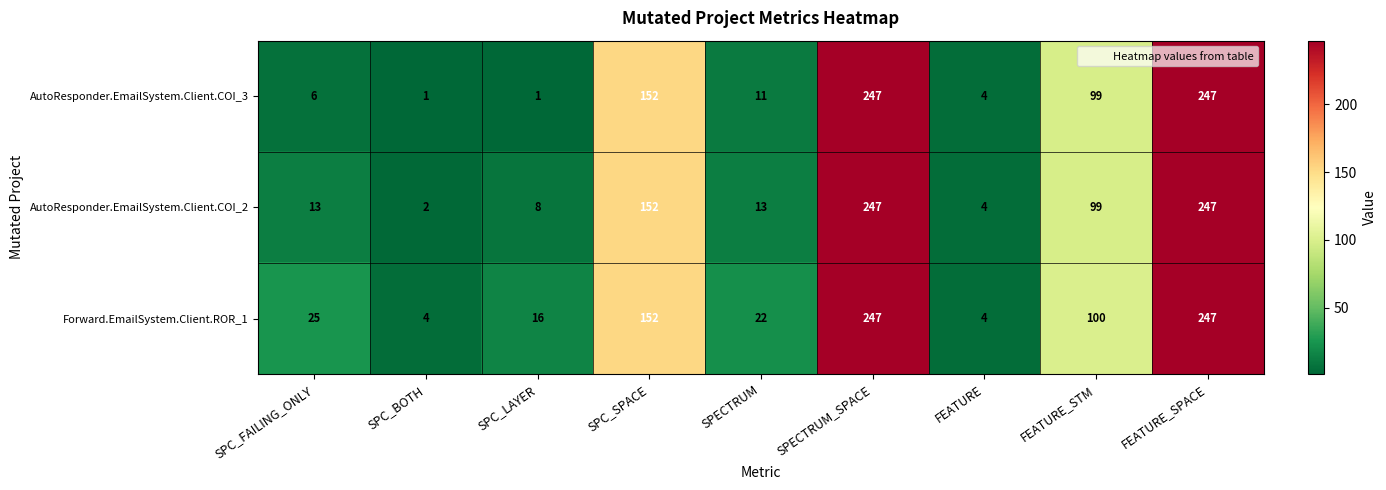

What is the difference between the maximum and second lowest values in the AutoResponder.EmailSystem.Client.COI_2 series?

243